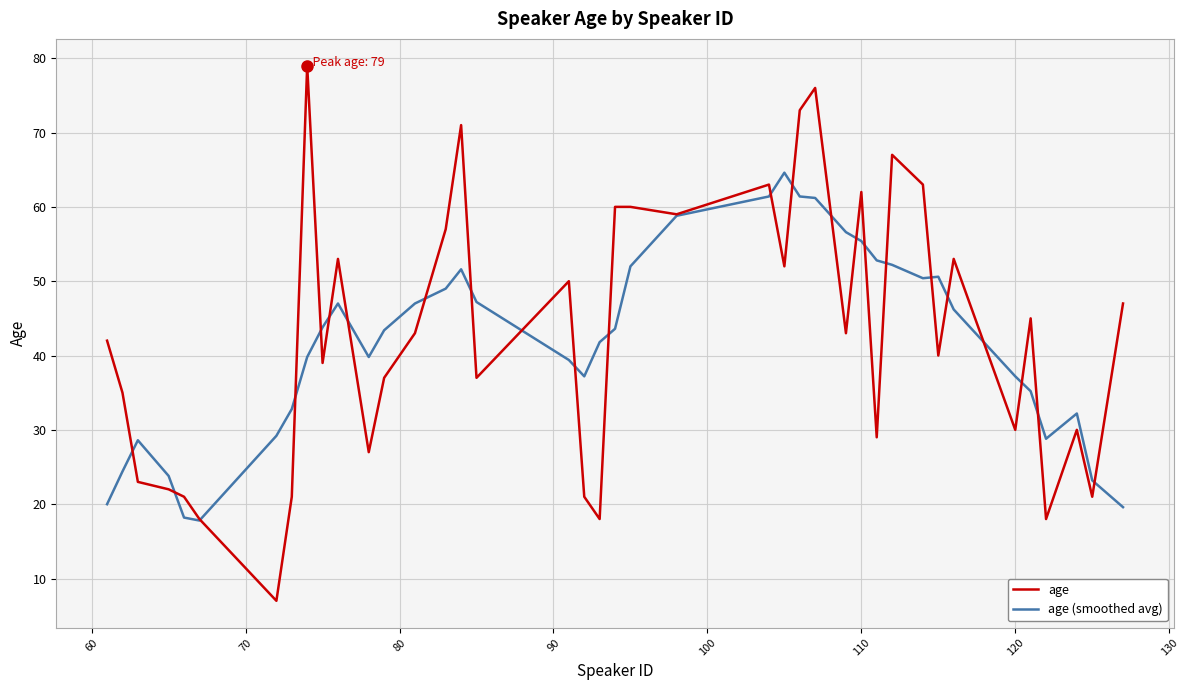

True or false: age and age (smoothed avg) cross at least once.

True